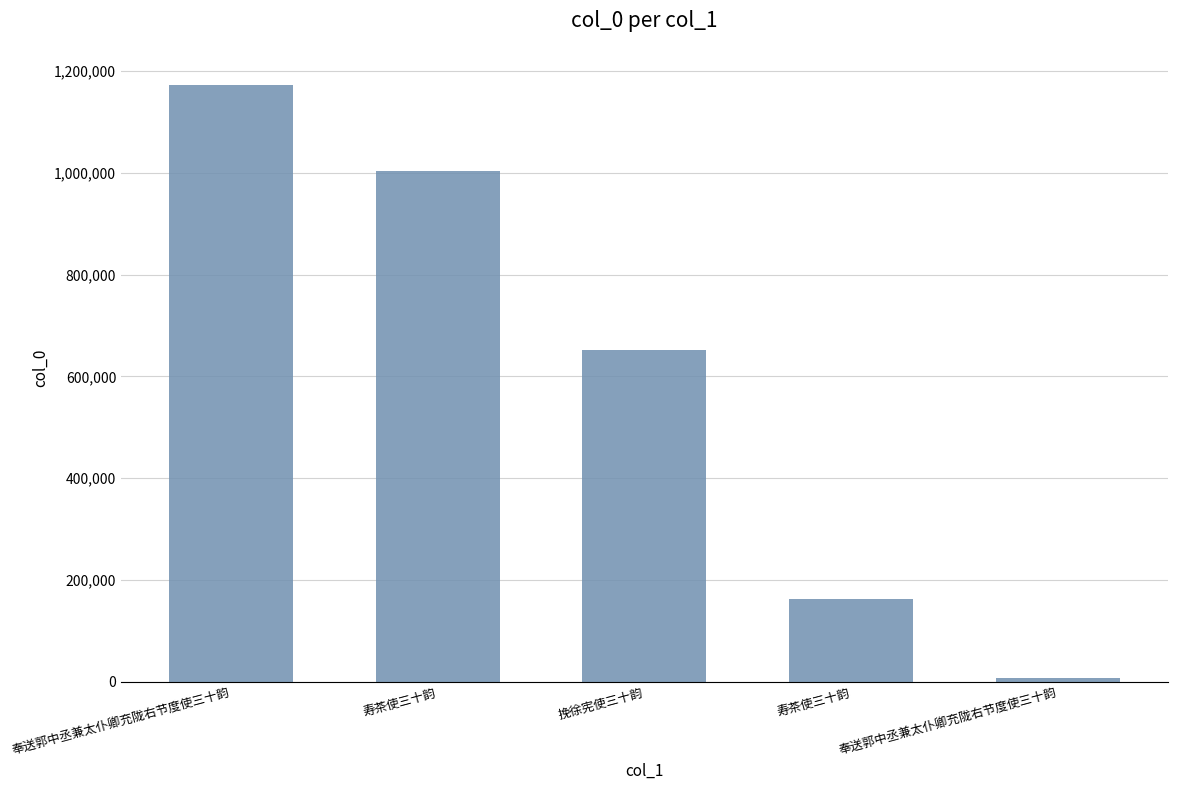

What is the average value?

600104